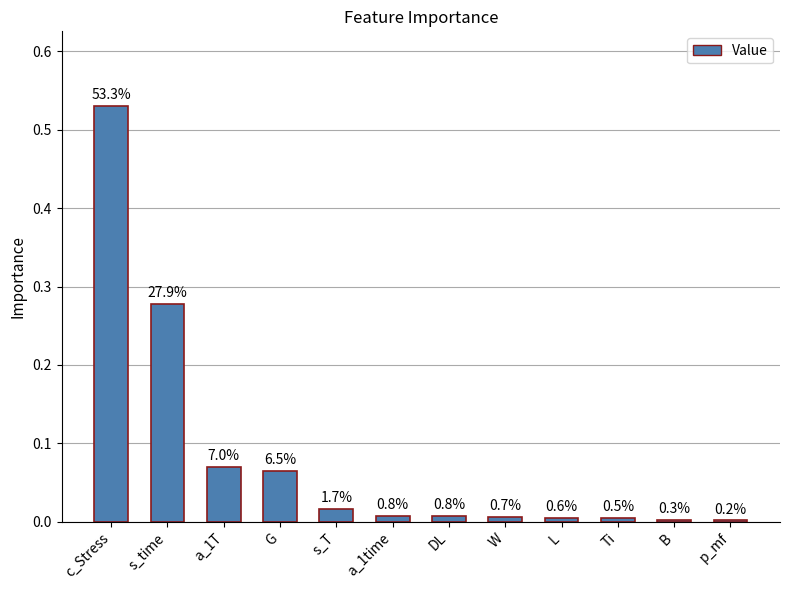

Which category has the highest value across all series?

c_Stress